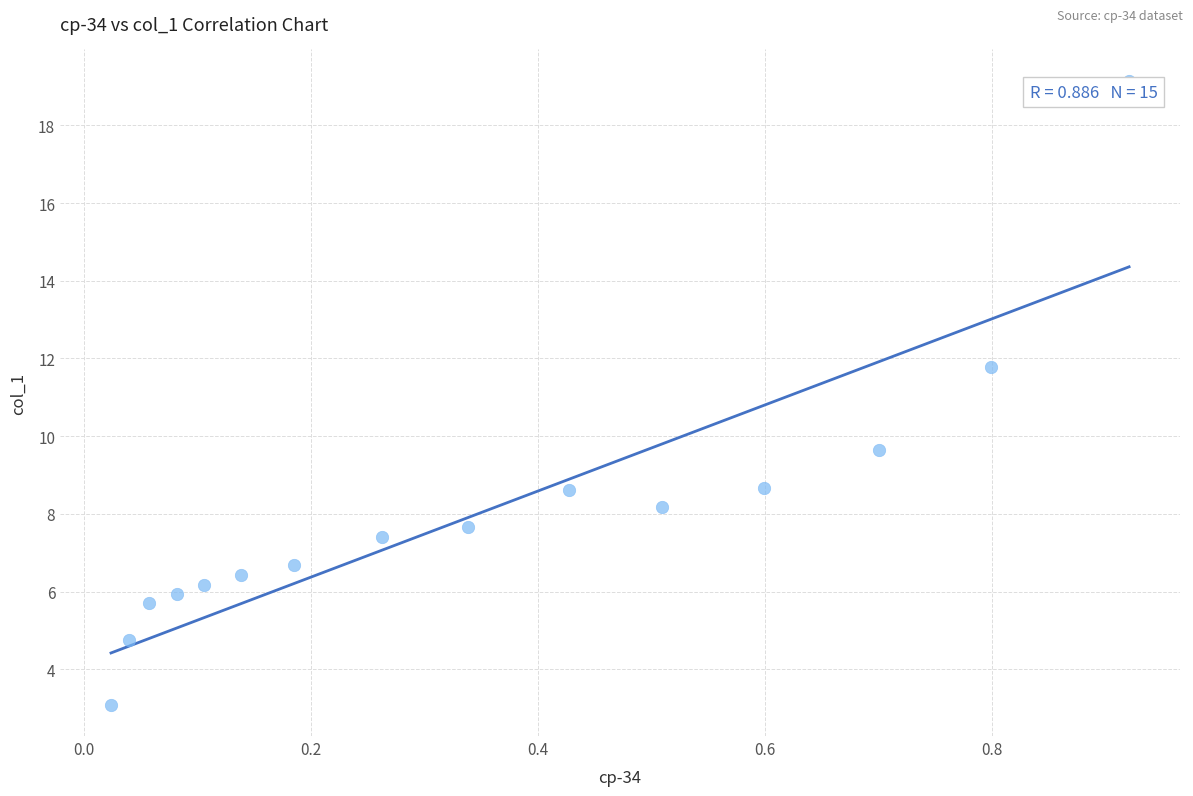

What is the range of Y values (max minus min)?

16.1